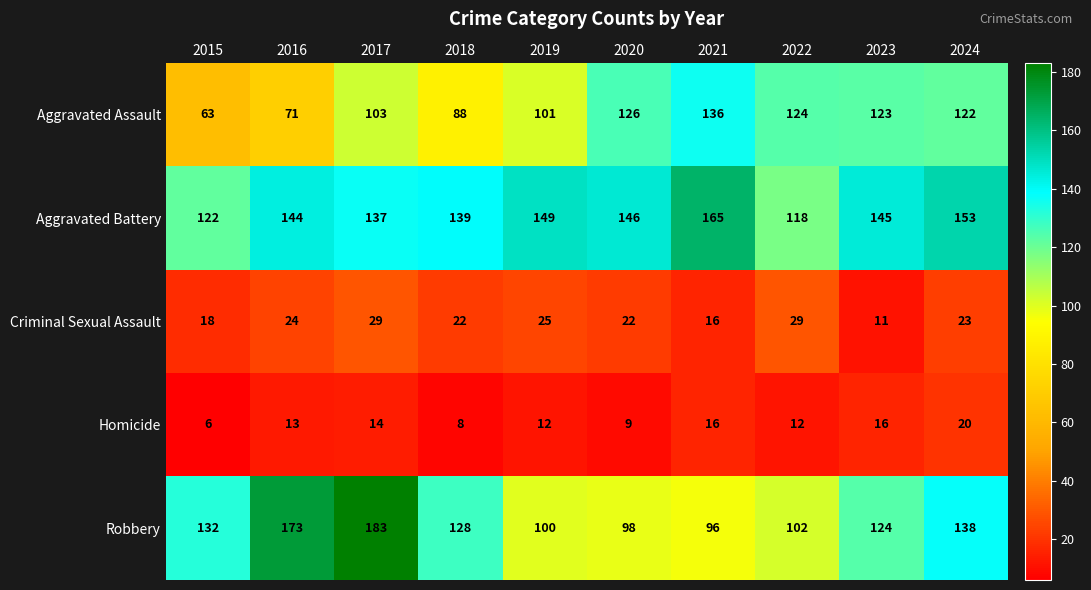

At which label does Aggravated Assault first exceed 122?

2020